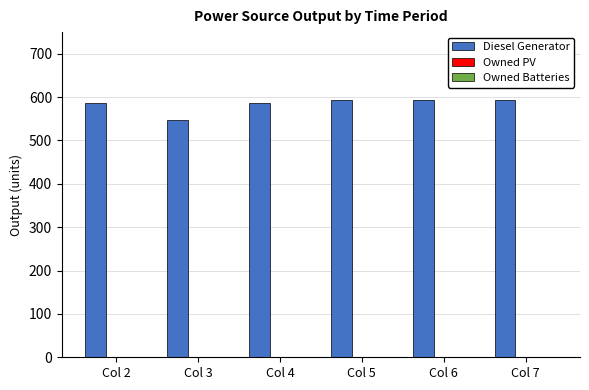

Are the bars grouped side by side (vs. stacked)?

No